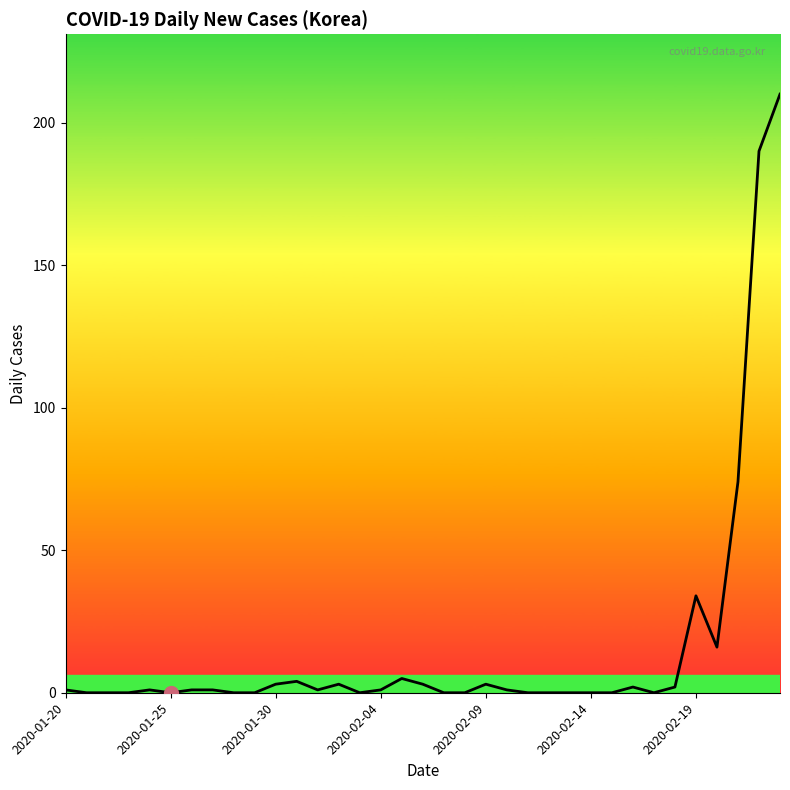

How many lines are shown in the chart?

1